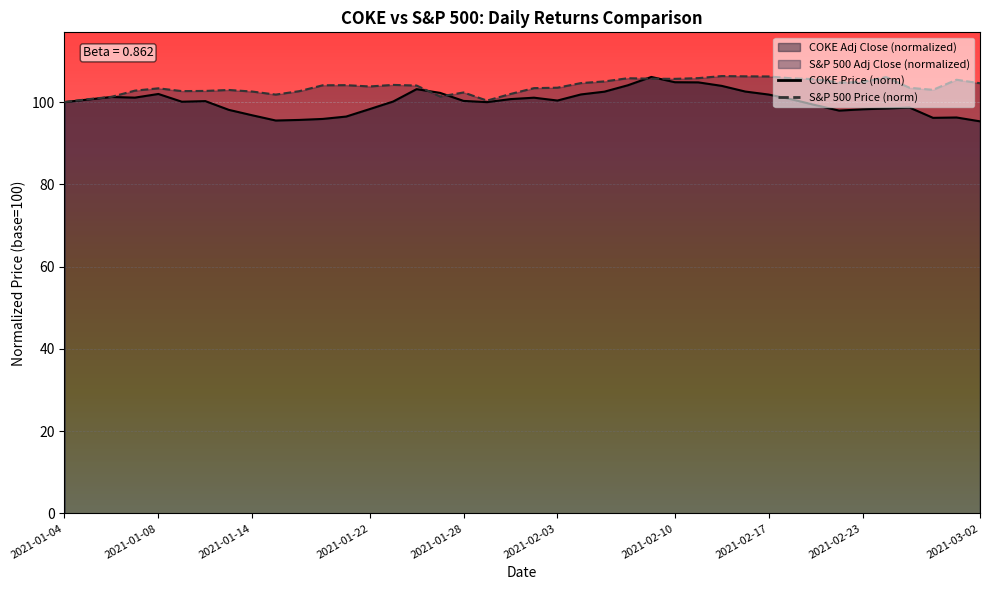

Reading left to right, list all the values displayed in this chart.

COKE Adj Close: 2021-01-04=100.0	2021-01-05=100.6	2021-01-06=101.2	2021-01-07=101.1	2021-01-08=102.0	2021-01-11=100.1	2021-01-12=100.2	2021-01-13=98.1	2021-01-14=96.8	2021-01-15=95.5	2021-01-19=95.7	2021-01-20=95.9	2021-01-21=96.5	2021-01-22=98.3	2021-01-25=100.1	2021-01-26=103.1	2021-01-27=102.2	2021-01-28=100.3	2021-01-29=100.0	2021-02-01=100.7	2021-02-02=101.1	2021-02-03=100.4	2021-02-04=101.9	2021-02-05=102.5	2021-02-08=104.1	2021-02-09=106.1	2021-02-10=104.8	2021-02-11=104.8	2021-02-12=103.9	2021-02-16=102.6	2021-02-17=101.8	2021-02-18=100.6	2021-02-19=99.3	2021-02-22=97.9	2021-02-23=98.3	2021-02-24=98.5	2021-02-25=98.7	2021-02-26=96.2	2021-03-01=96.3	2021-03-02=95.3
S&P 500 Adj Close: 2021-01-04=100.0	2021-01-05=100.7	2021-01-06=101.3	2021-01-07=102.8	2021-01-08=103.4	2021-01-11=102.7	2021-01-12=102.7	2021-01-13=103.0	2021-01-14=102.6	2021-01-15=101.8	2021-01-19=102.7	2021-01-20=104.1	2021-01-21=104.1	2021-01-22=103.8	2021-01-25=104.2	2021-01-26=104.0	2021-01-27=101.4	2021-01-28=102.3	2021-01-29=100.4	2021-02-01=102.0	2021-02-02=103.4	2021-02-03=103.5	2021-02-04=104.6	2021-02-05=105.0	2021-02-08=105.8	2021-02-09=105.7	2021-02-10=105.7	2021-02-11=105.8	2021-02-12=106.3	2021-02-16=106.3	2021-02-17=106.2	2021-02-18=105.8	2021-02-19=105.6	2021-02-22=104.8	2021-02-23=104.9	2021-02-24=106.1	2021-02-25=103.5	2021-02-26=103.0	2021-03-01=105.4	2021-03-02=104.6